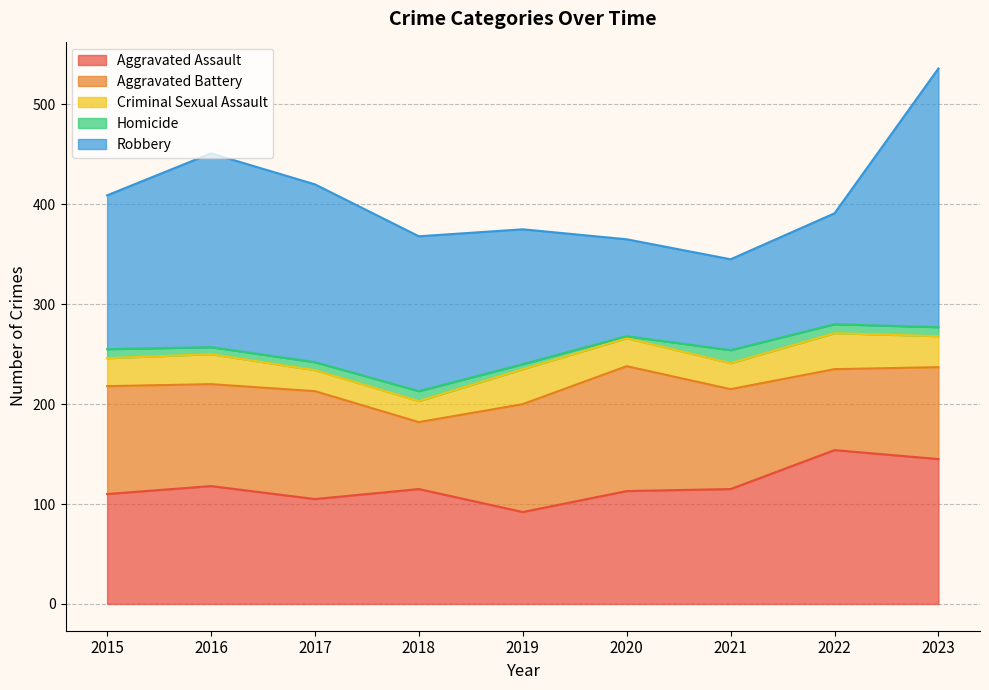

Where does the Homicide series first go above 9?

2018